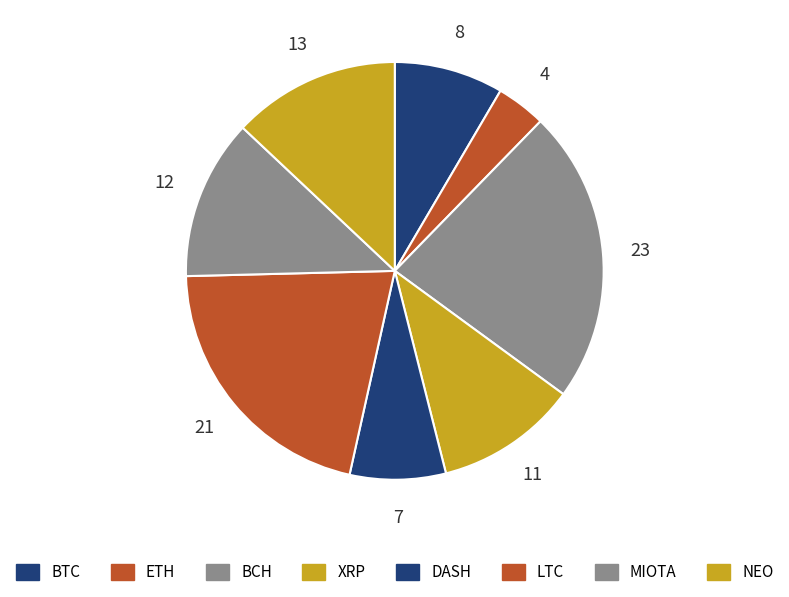

Is there a majority slice in this chart?

No